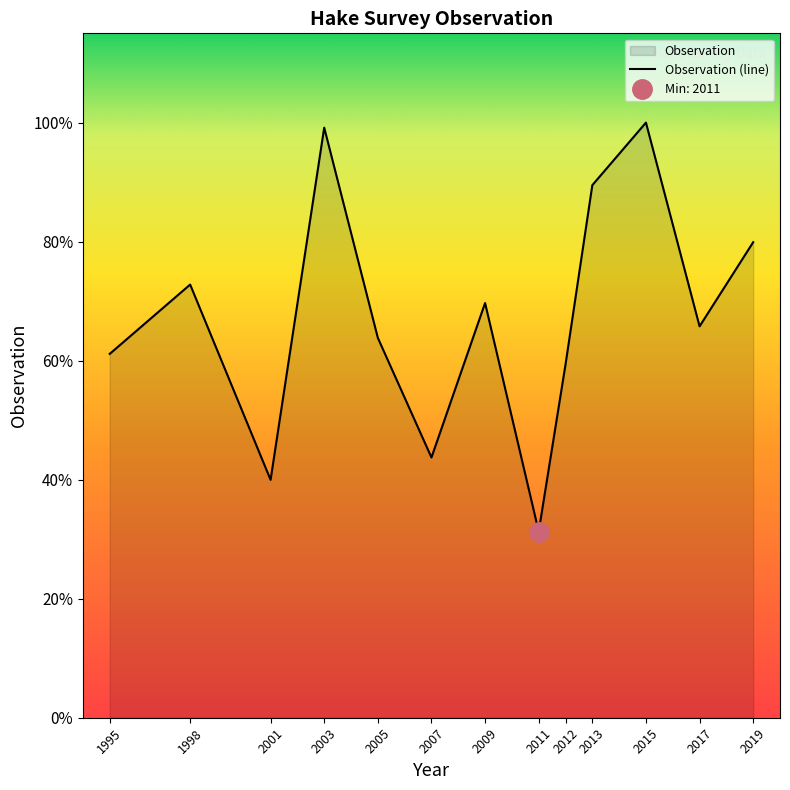

What is the difference between the values at 2001 and 2007?

80977